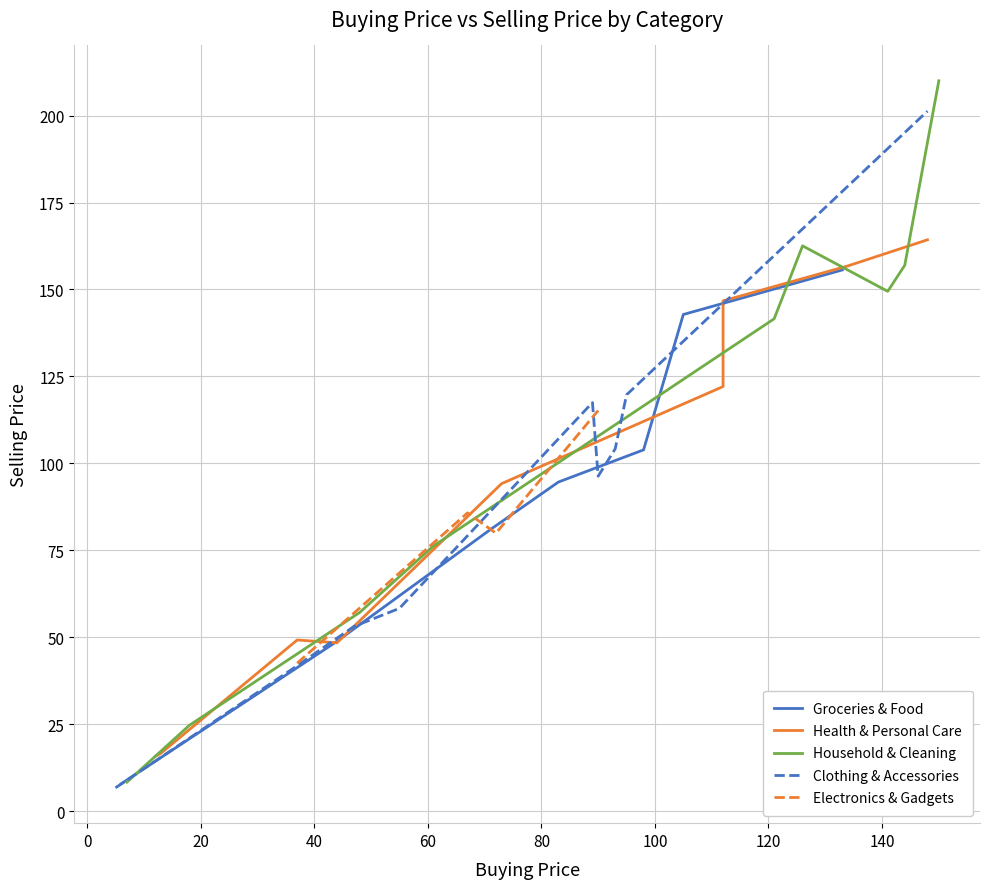

What is the highest value of the Groceries & Food series?

155.6